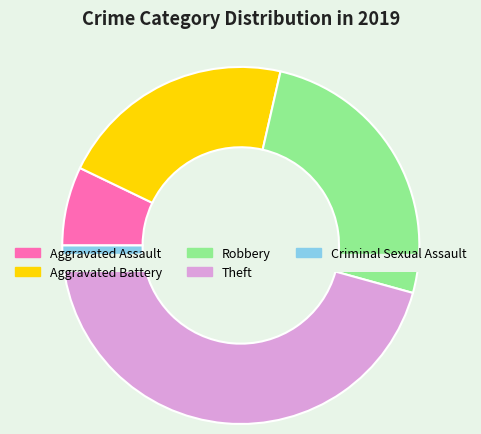

The Homicide slice represents 0% of the pie. True or false?

True